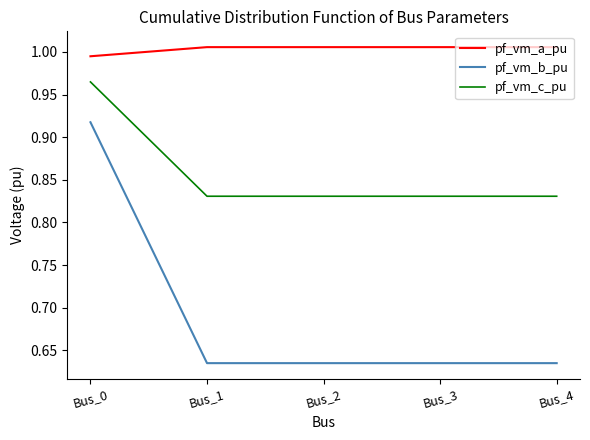

How many lines are shown in the chart?

3